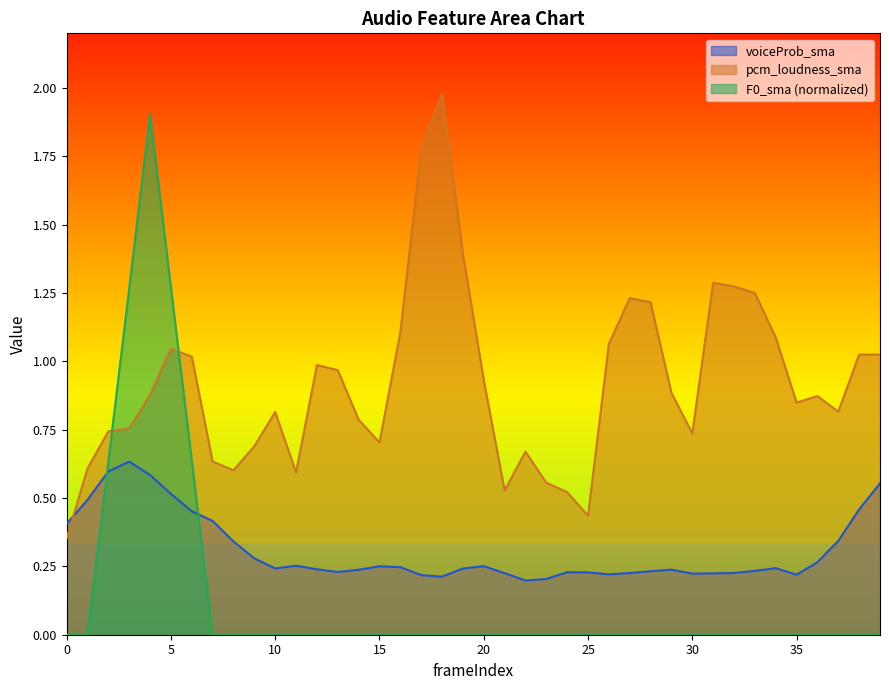

Count the number of data series in this chart.

3